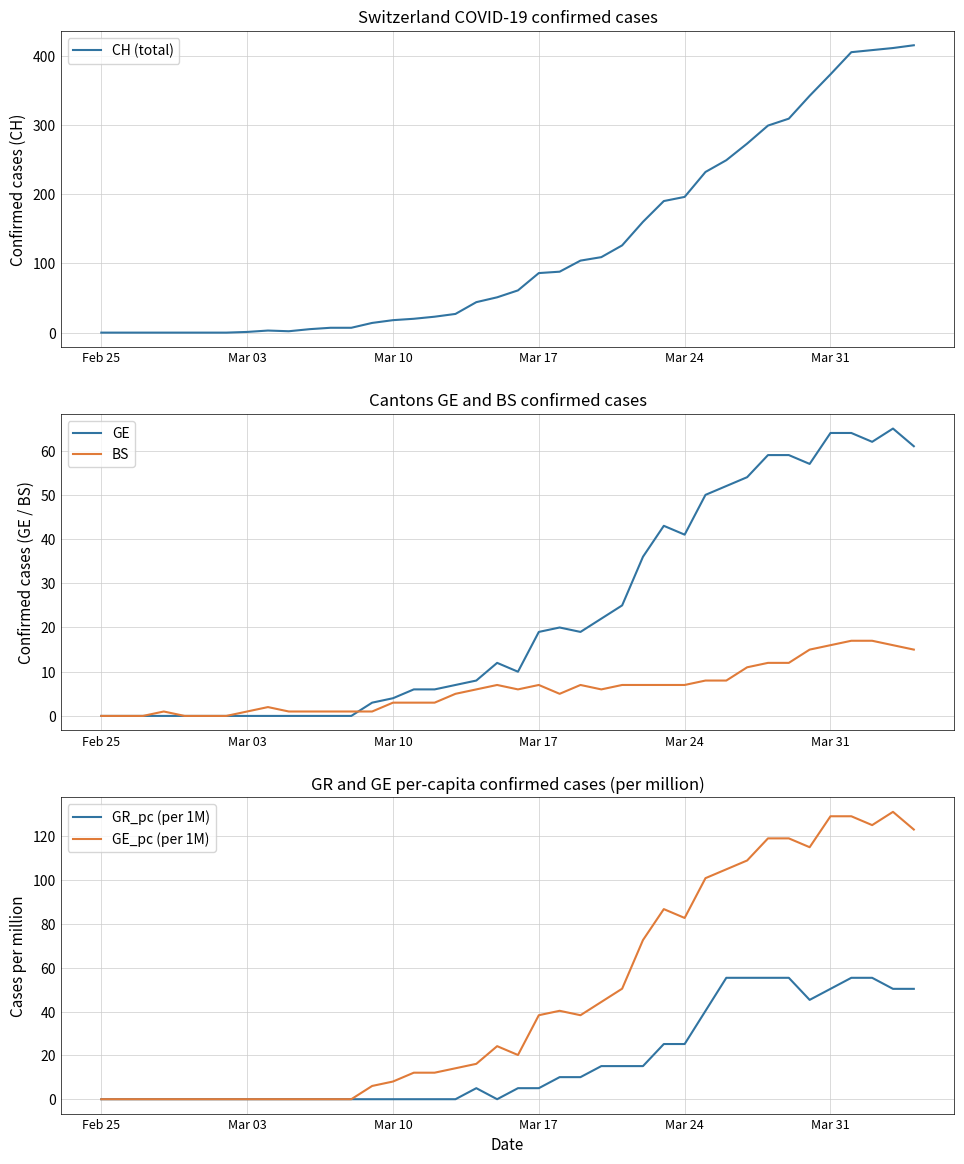

True or false: BS has a value of 10.1 at Mar 17.

False